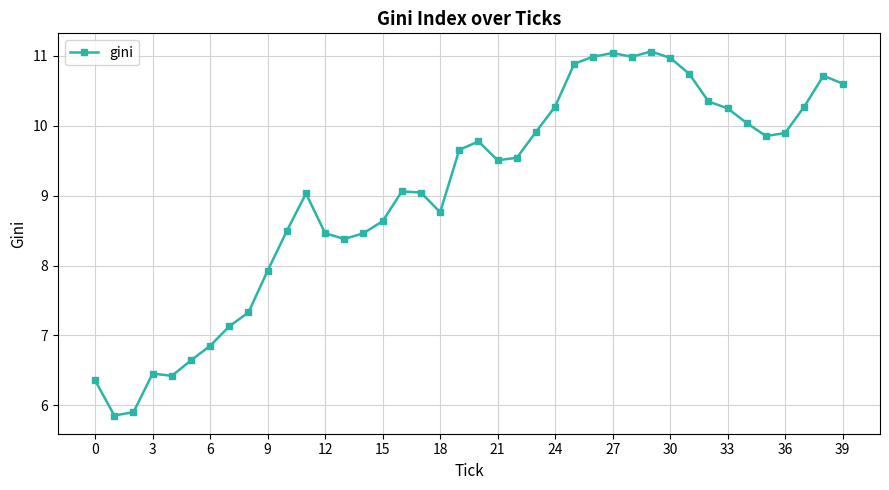

How many categories are shown in the chart?

40